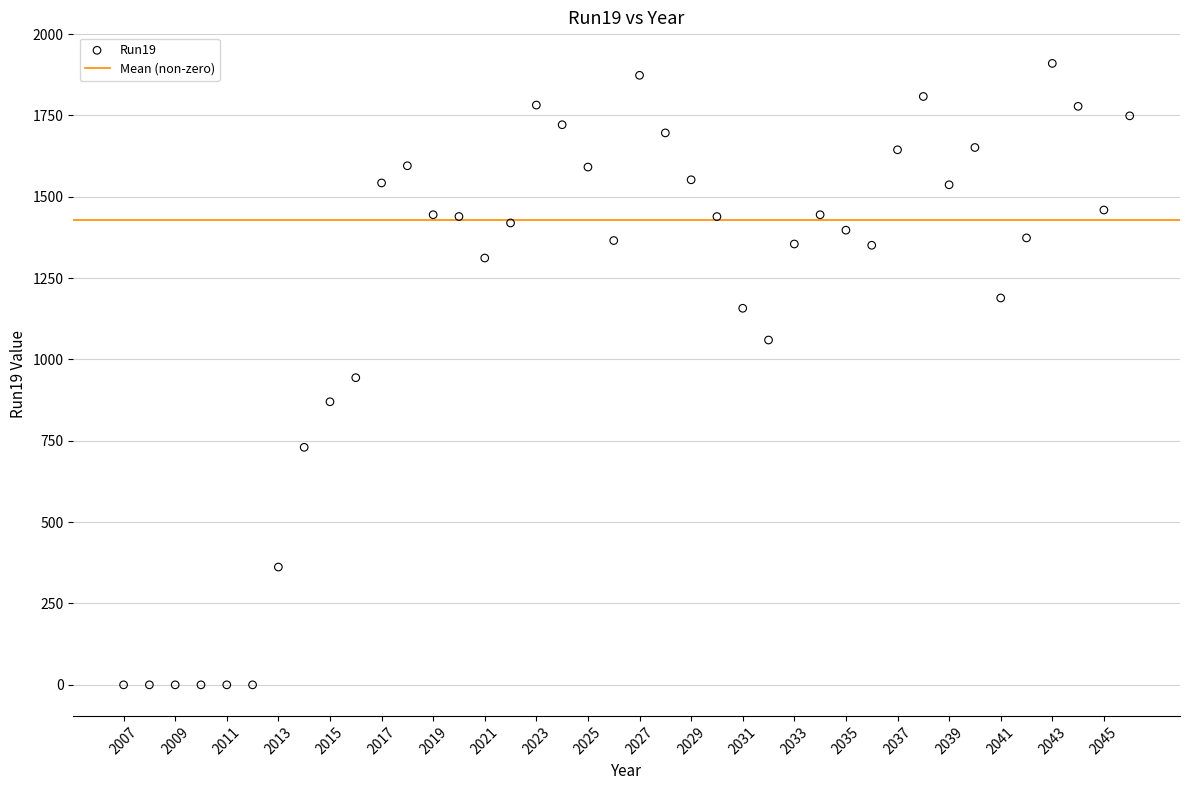

What is the range of Y values (max minus min)?

1910.0